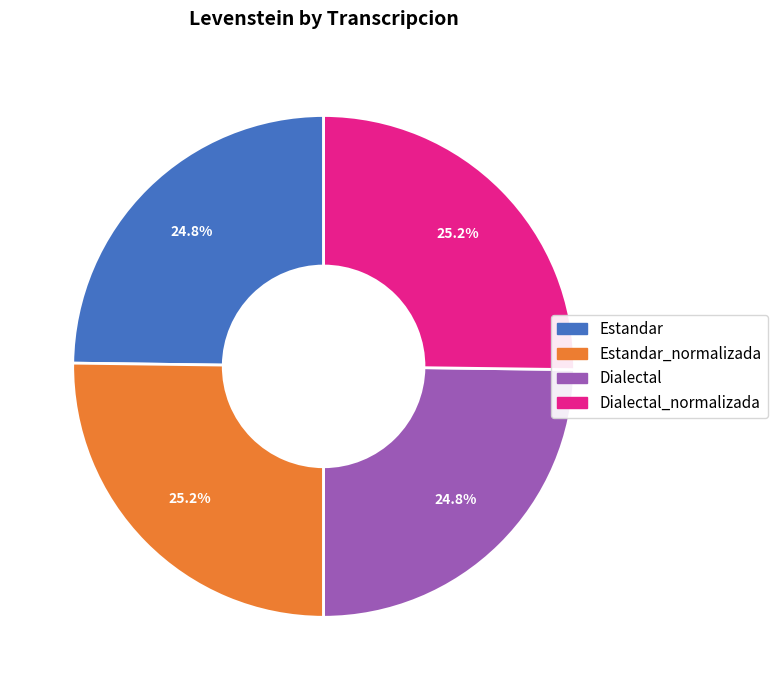

Does any single category account for the majority?

No